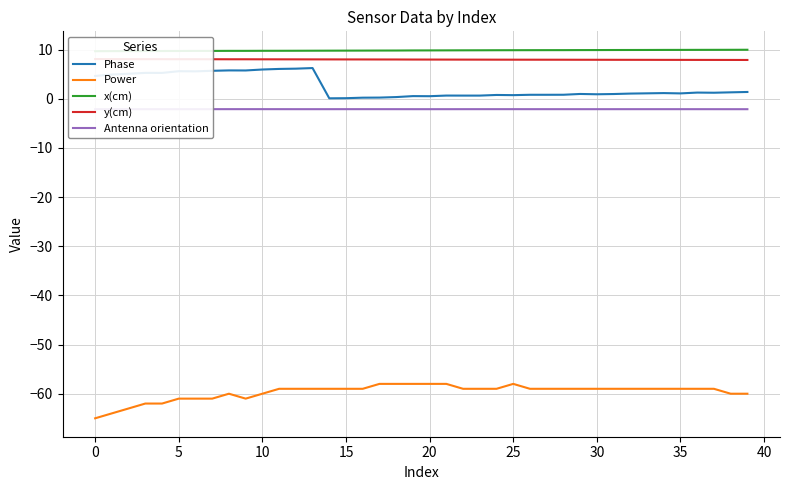

True or false: Phase and Antenna orientation intersect in this chart.

False